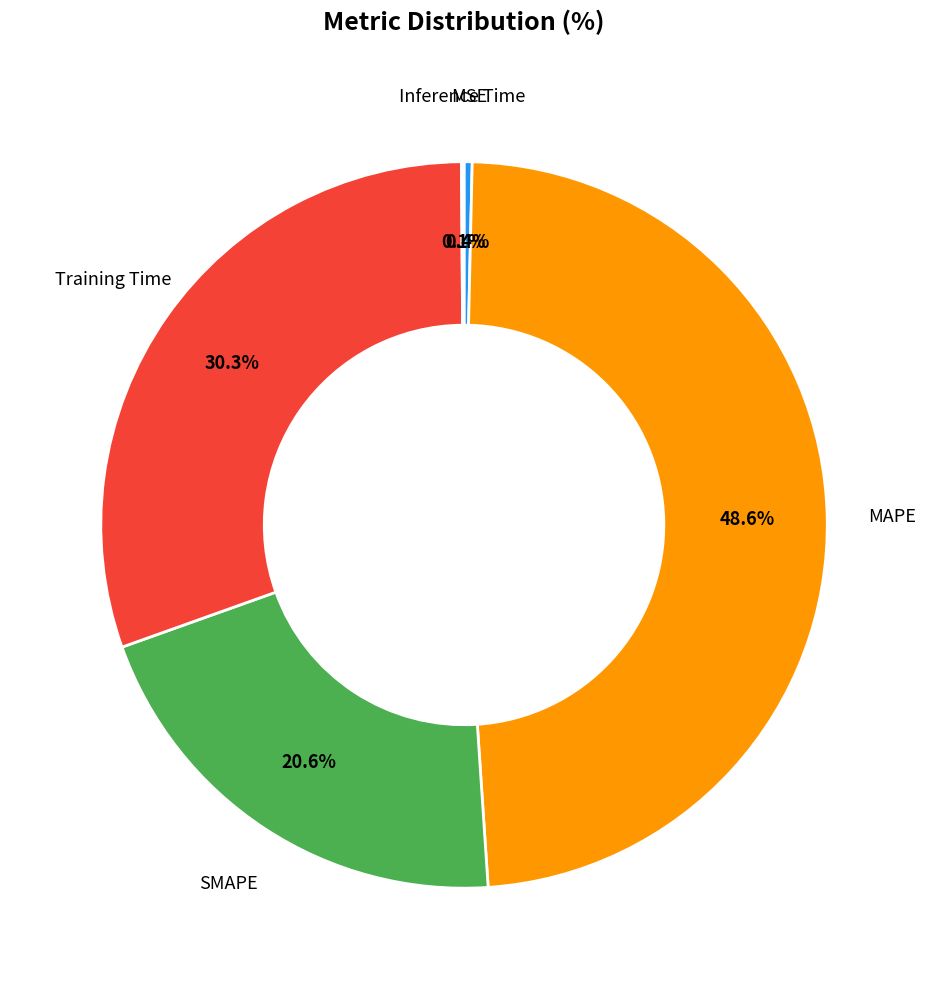

Is there a majority slice in this chart?

No